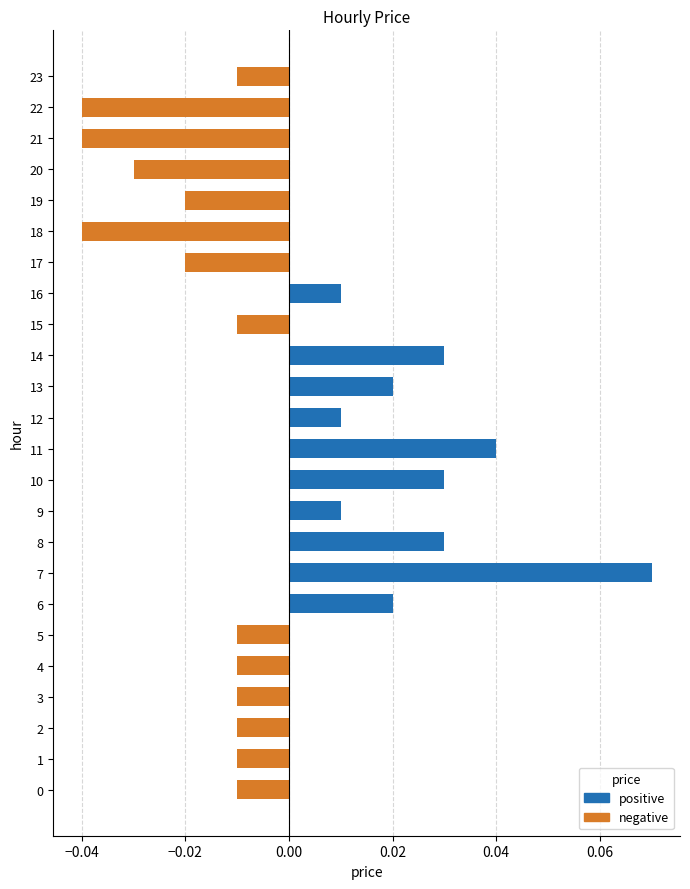

Between 10 and 19, which is larger?

10